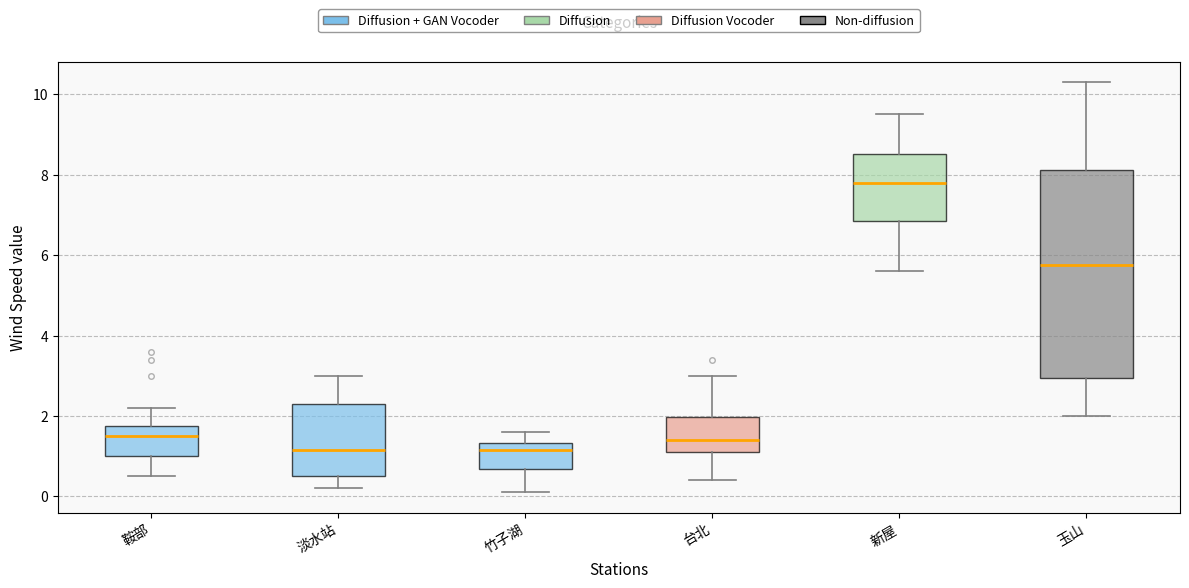

Reading left to right, transcribe this box plot: for each box, give where its median line is, the range the box spans, and where its two whiskers end, as read against the y-axis. The values are not printed on the chart, so give them approximately, as read against the axis.

鞍部: median 1.6, box 1.0 to 1.8, whiskers 0.6 to 2.2
淡水站: median 1.2, box 0.6 to 2.4, whiskers 0.2 to 3.0
竹子湖: median 1.2, box 0.6 to 1.4, whiskers 0.2 to 1.6
台北: median 1.4, box 1.2 to 2.0, whiskers 0.4 to 3.0
新屋: median 7.8, box 6.8 to 8.6, whiskers 5.6 to 9.6
玉山: median 5.8, box 3.0 to 8.2, whiskers 2.0 to 10.4